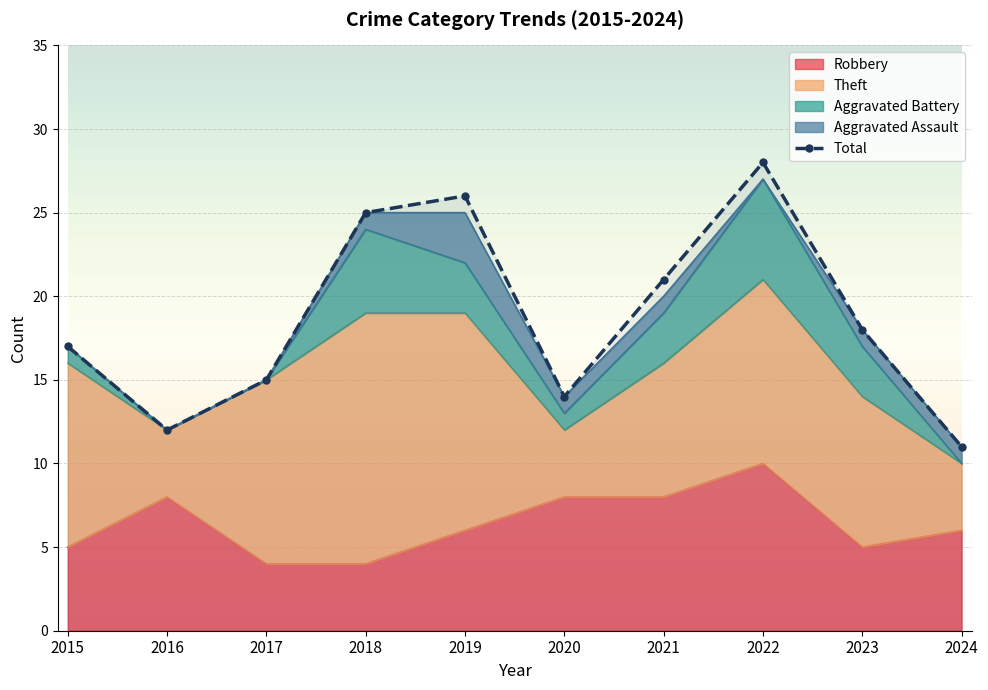

In Total, how many points are lower than both neighbors (excluding endpoints)?

2